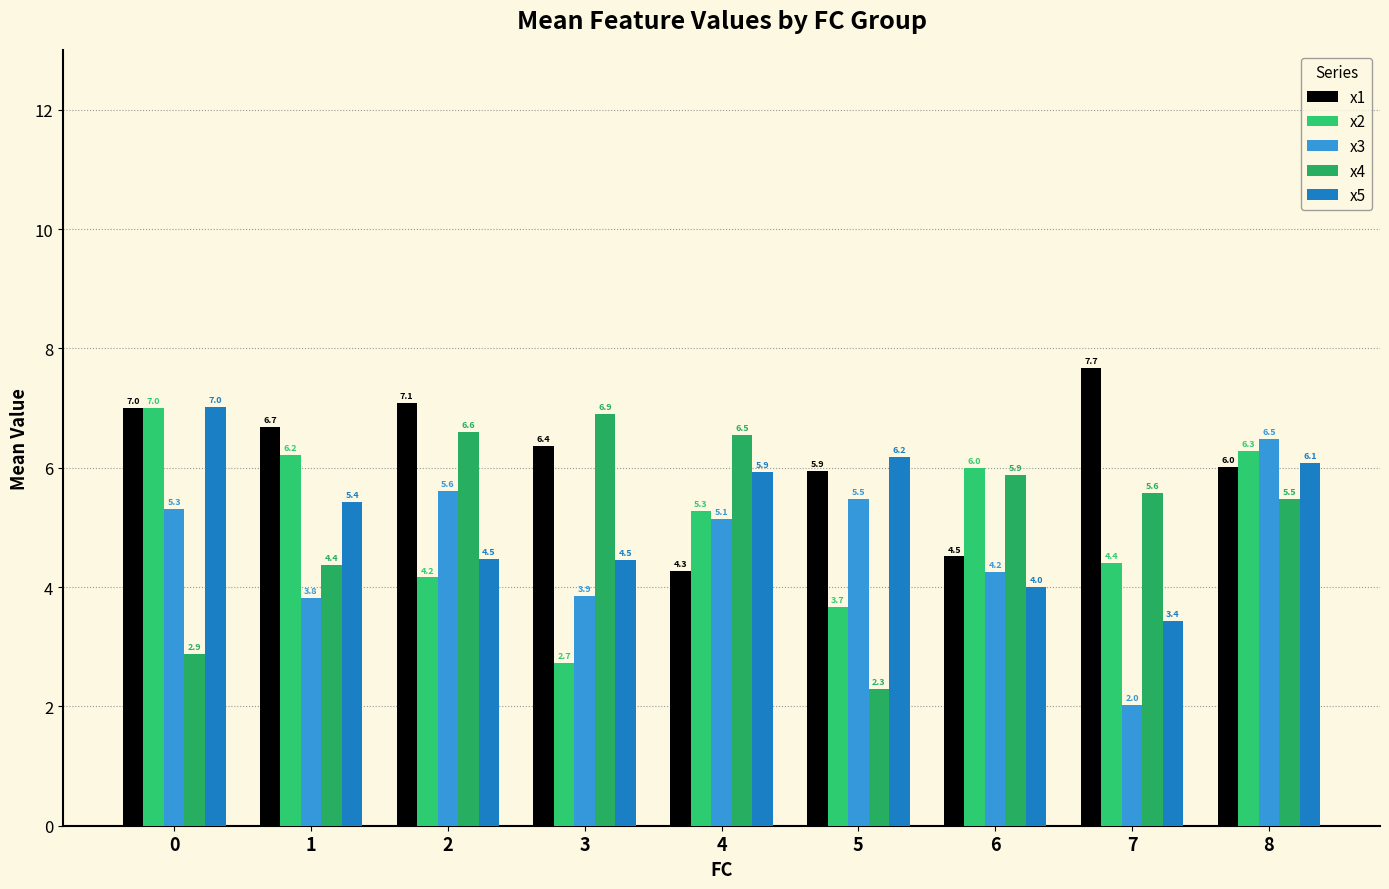

The value of x4 at 5 is 2.3. True or false?

True